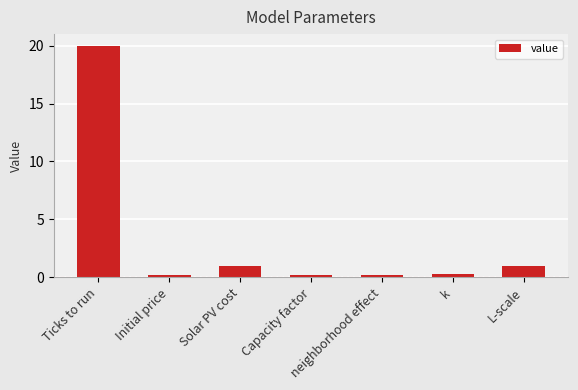

What is the change in value from Capacity factor to L-scale?

+0.8